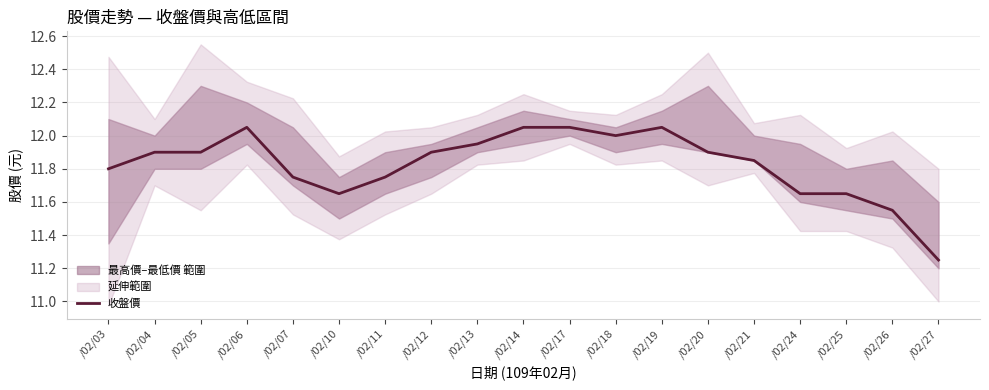

The value at /02/05 is 11.9. True or false?

True